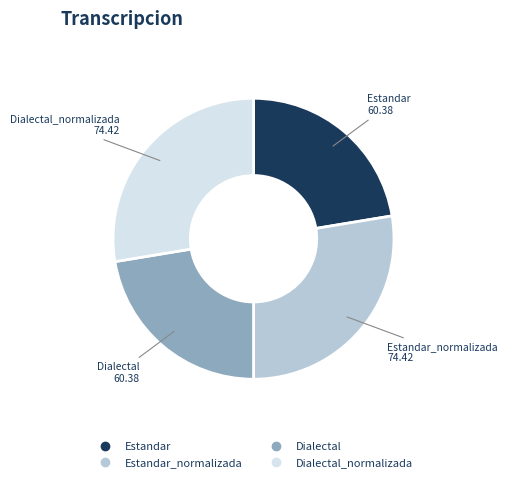

Is there any slice that represents more than half of the pie?

No